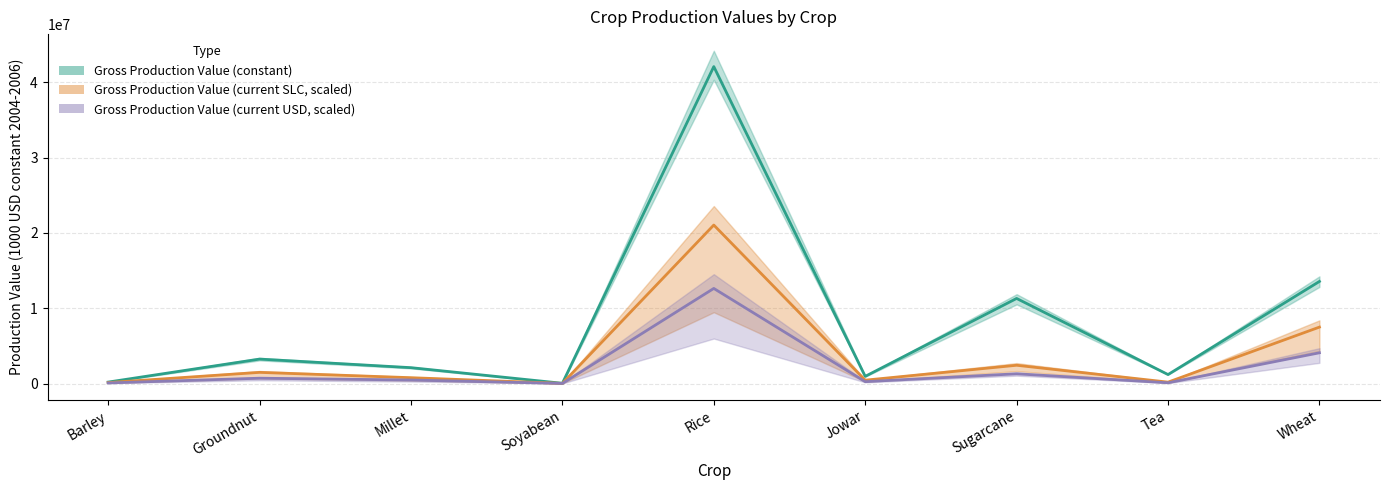

Is it true that Gross Production Value (current USD, scaled) equals 12494.4 at Soyabean?

False